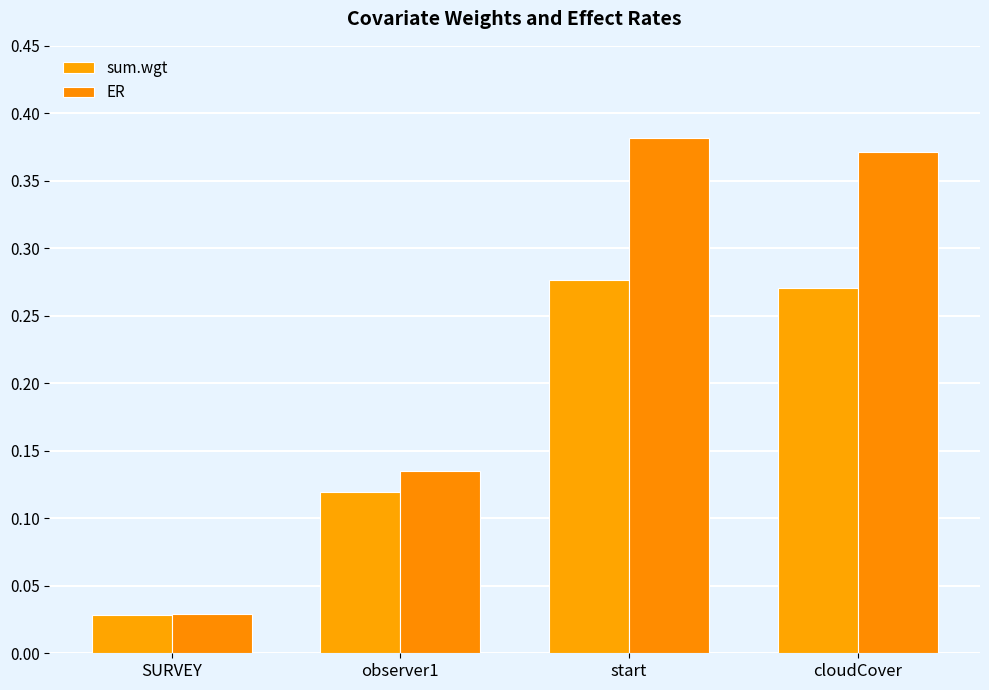

Which category has the highest value in the sum.wgt series?

start